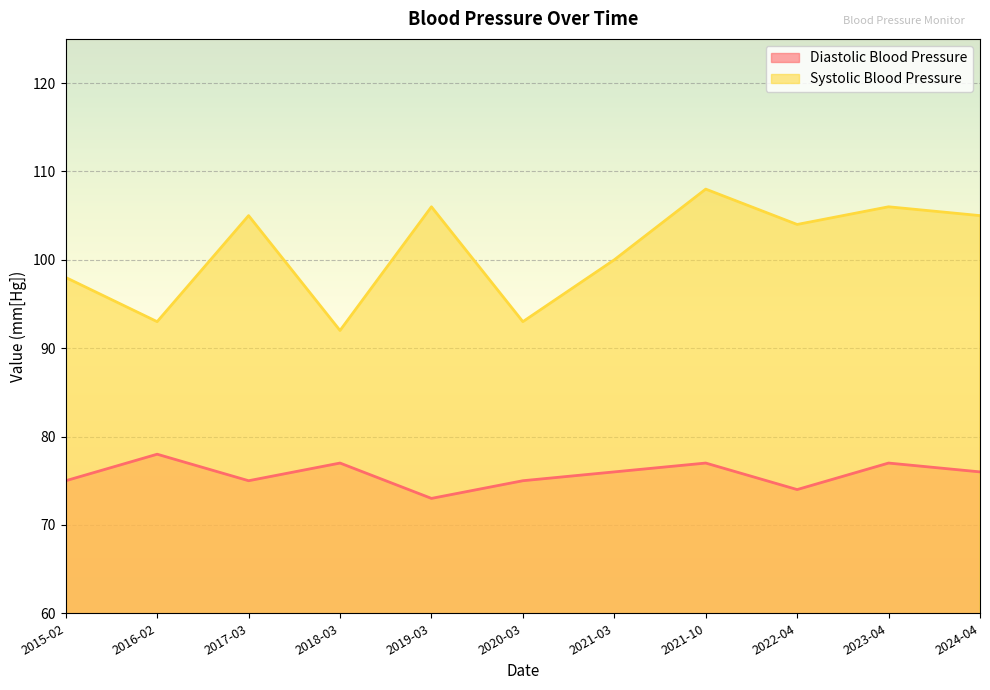

At which label does Diastolic Blood Pressure first exceed 76?

2016-02